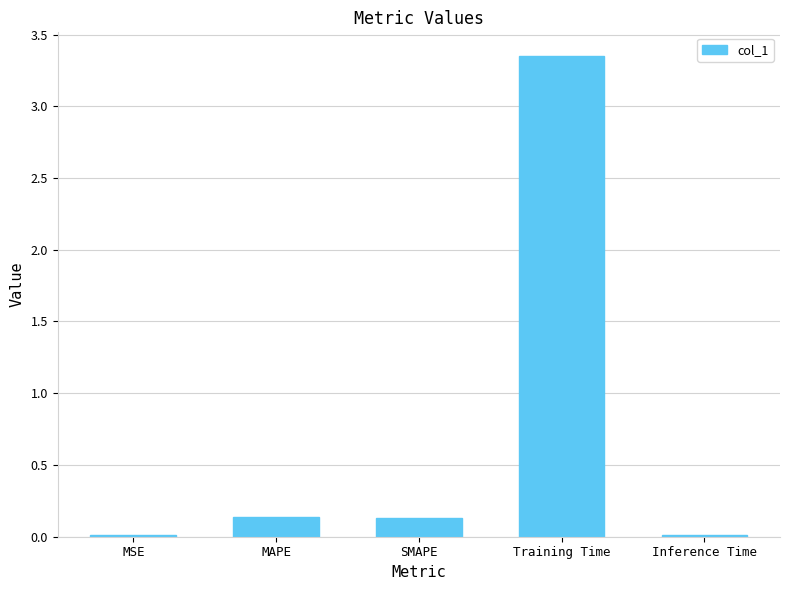

Which category has the highest value across all series?

Training Time